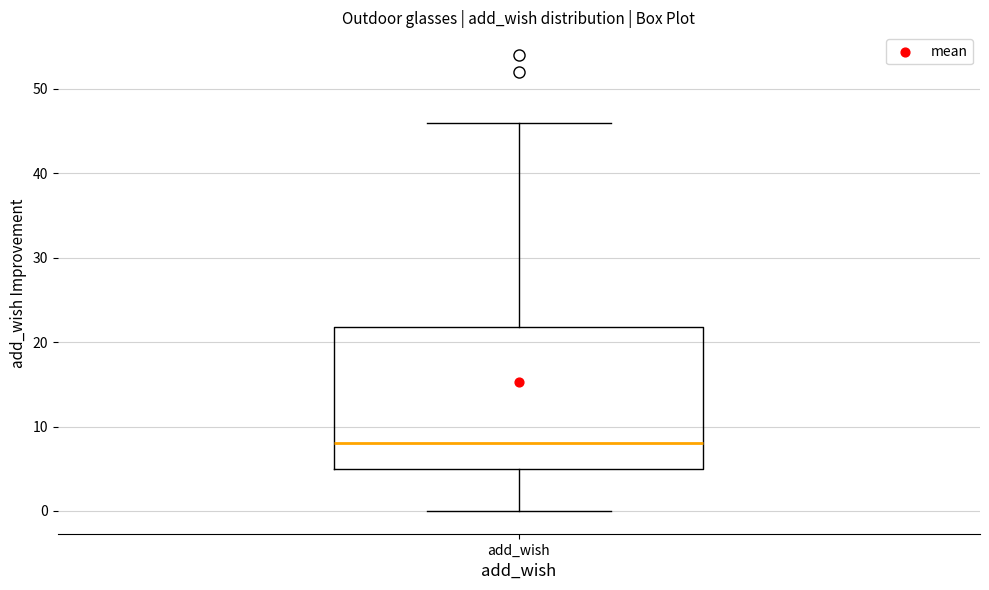

Read this box plot against the y-axis: the position of the median line, the range covered by the box, and the ends of both whiskers. The values are not printed on the chart, so give them approximately, as read against the axis.

median 8, box 5 to 22, whiskers 0 to 46